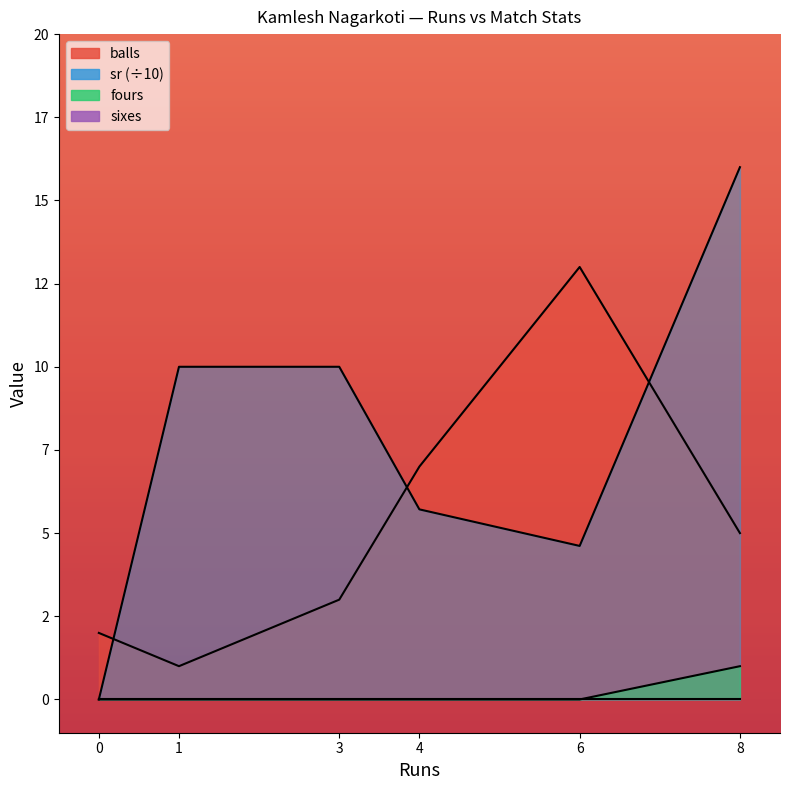

Between which two adjacent categories do balls and sr first intersect?

0 and 1